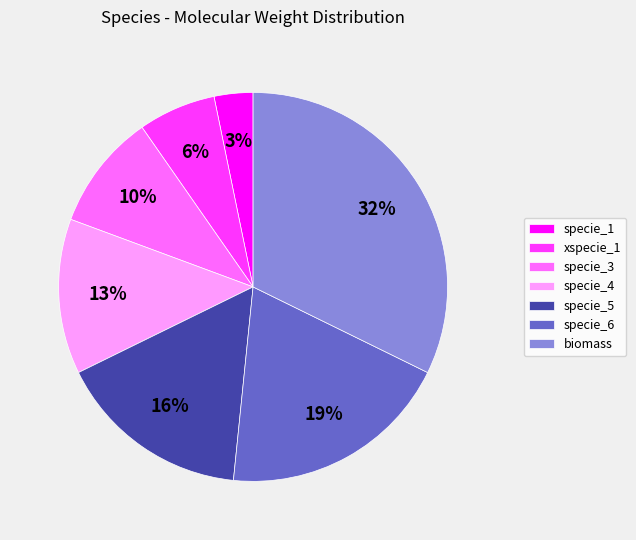

Which category has the smallest portion of the pie?

specie_1